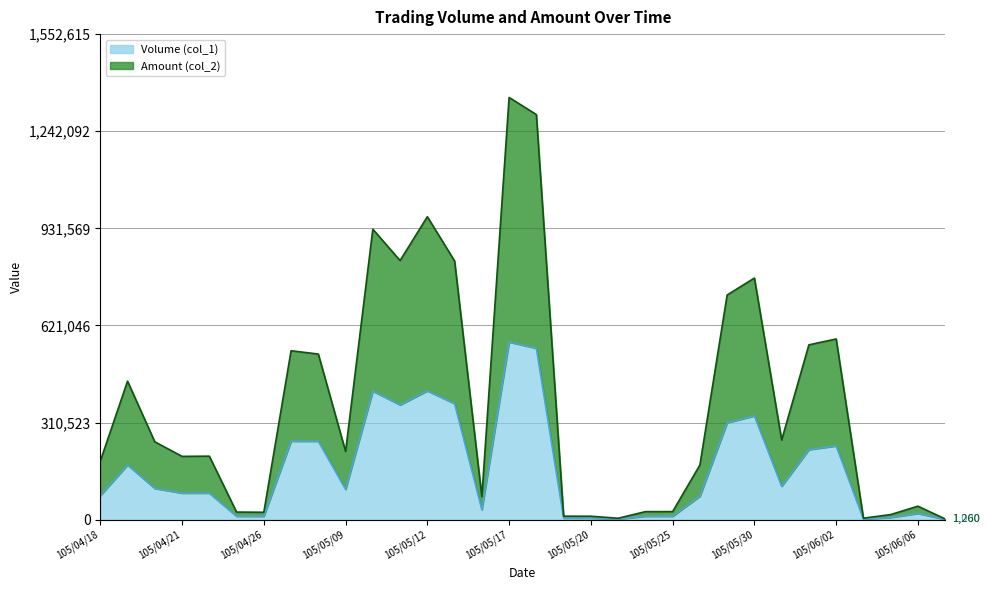

What is the average value of the Amount (col_2) series?

377995